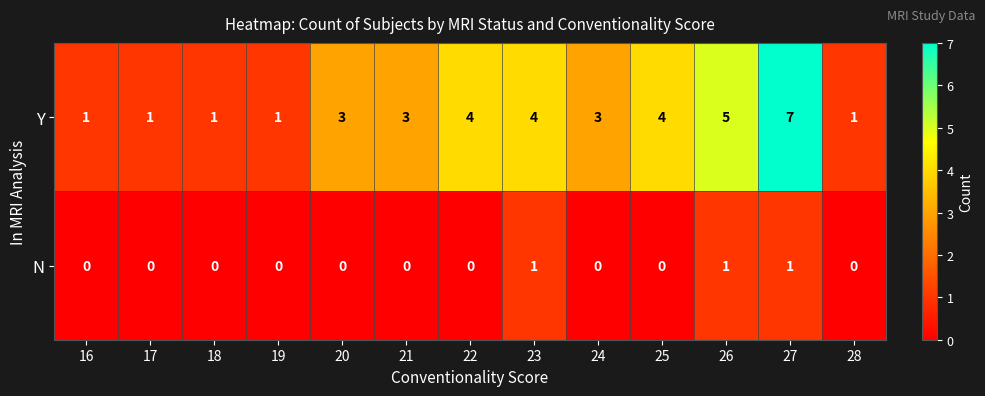

What is the difference between the second highest and second lowest values in the Y series?

4